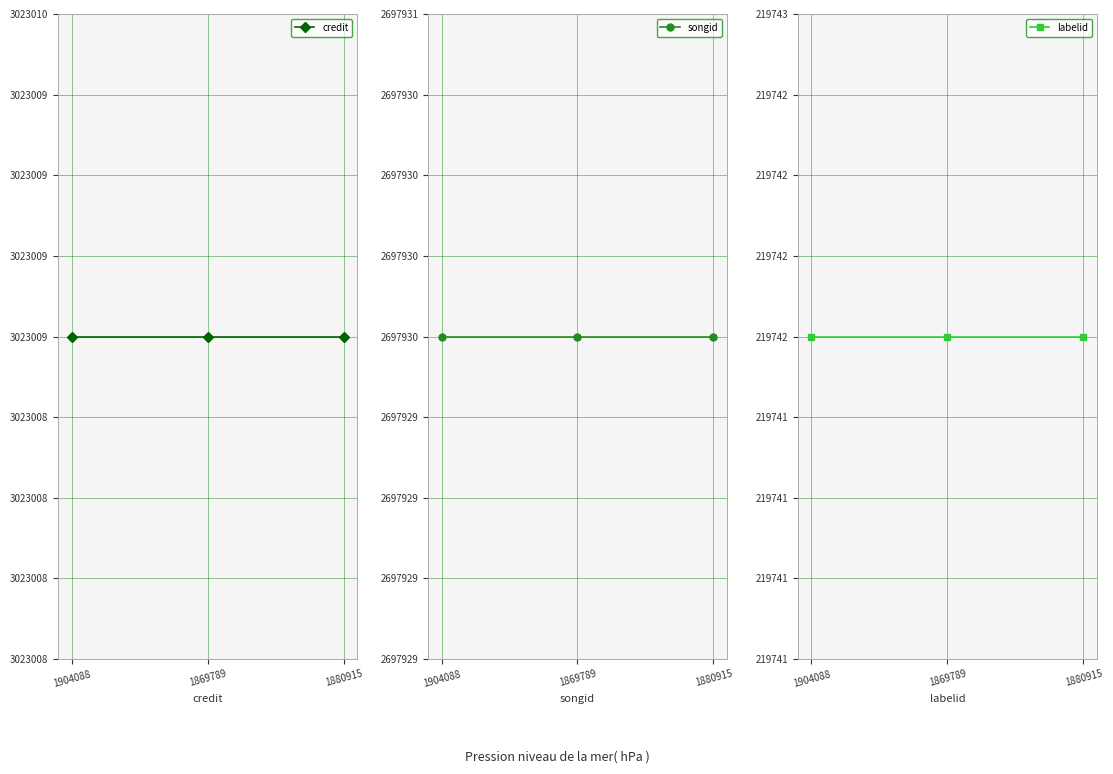

Rank the series at 1904088 from highest to lowest value.

credit, songid, labelid